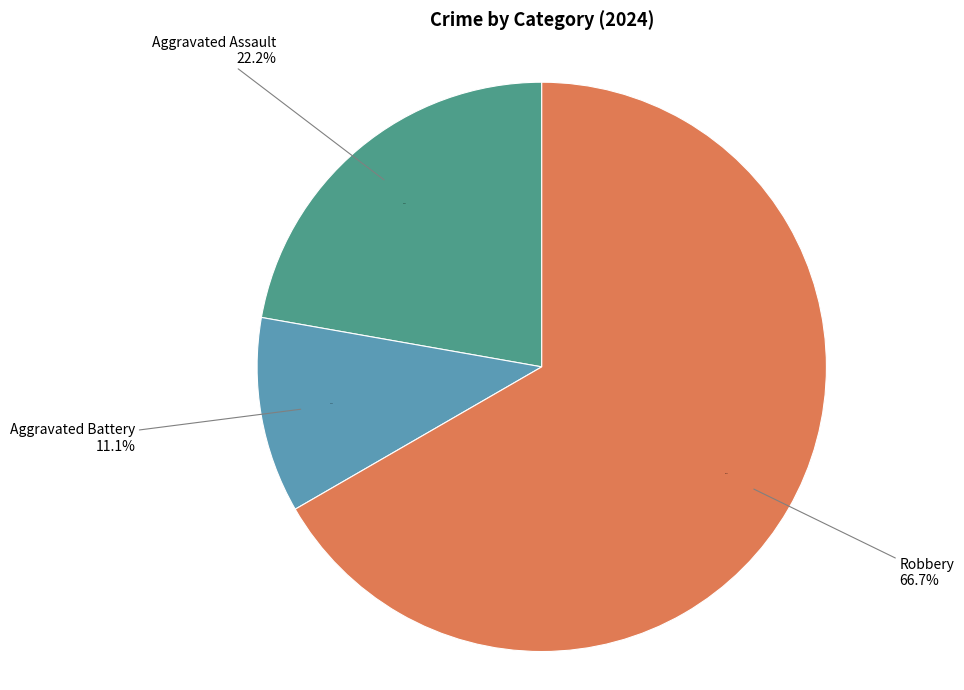

To the nearest percent, what percentage of the pie is Robbery?

67%